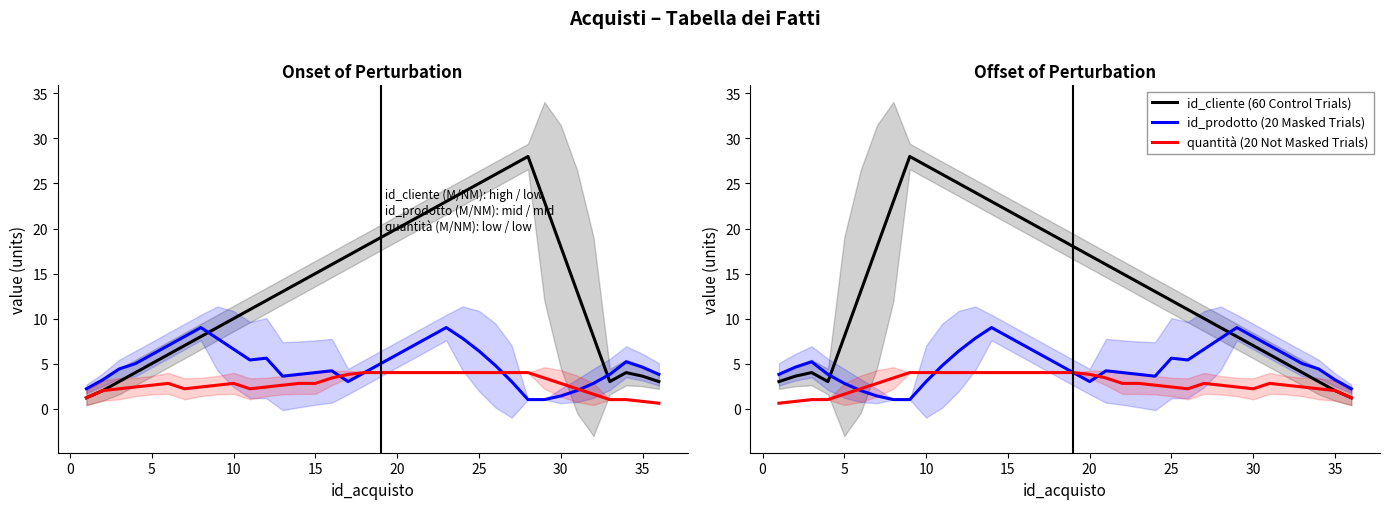

True or false: quantità (20 Not Masked Trials) has a value of 2.4 at 25.

True